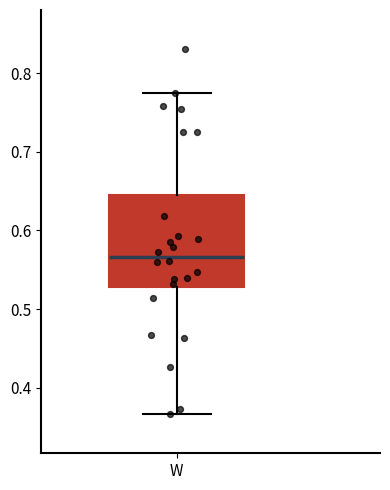

Transcribe this box plot: give where the median line is, the range the box spans, and where the two whiskers end, as read against the y-axis. The values are not printed on the chart, so give them approximately, as read against the axis.

median 0.57, box 0.53 to 0.64, whiskers 0.37 to 0.78